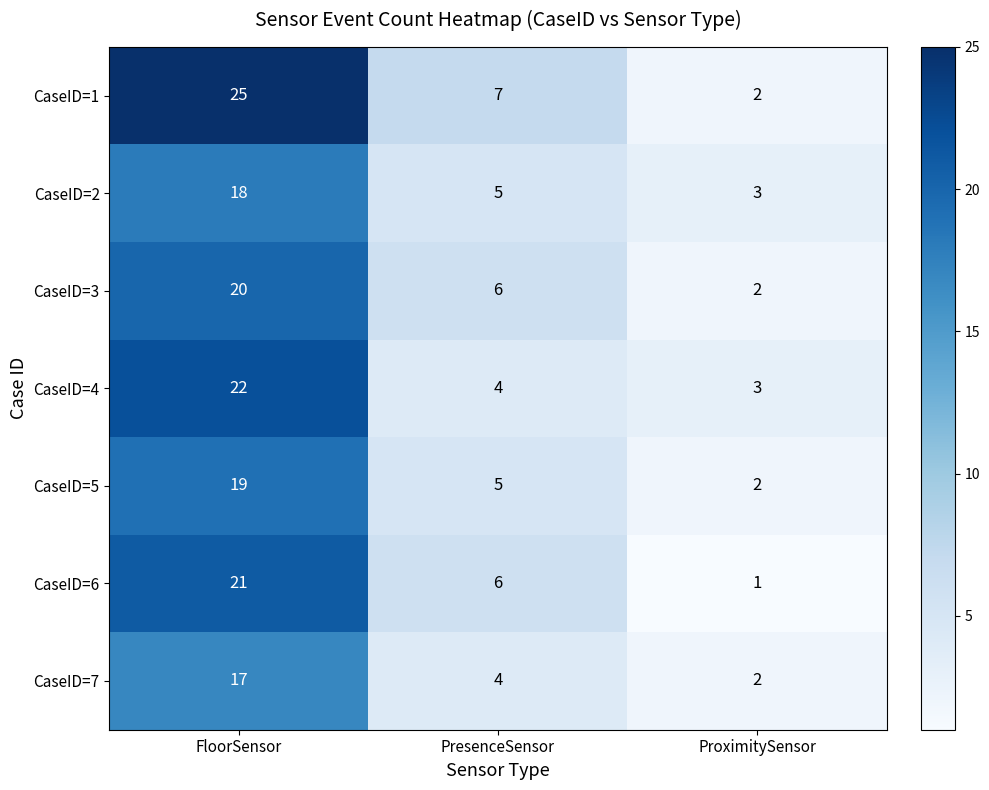

List the labels in order of CaseID=2 value, smallest first.

ProximitySensor, PresenceSensor, FloorSensor